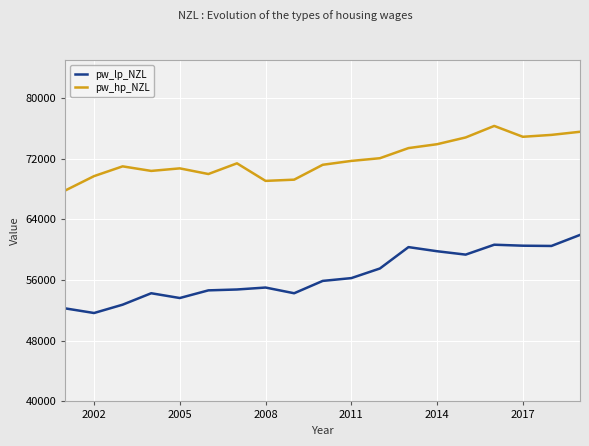

True or false: pw_hp_NZL and pw_lp_NZL cross at least once.

False